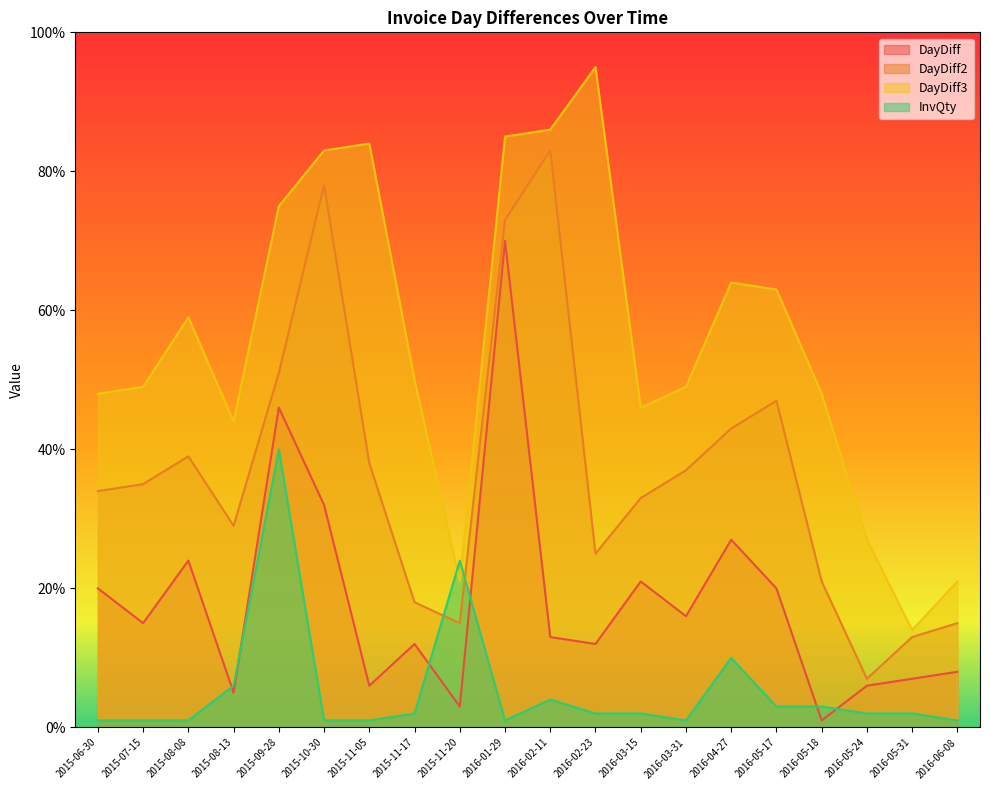

True or false: DayDiff3 and DayDiff2 intersect in this chart.

False